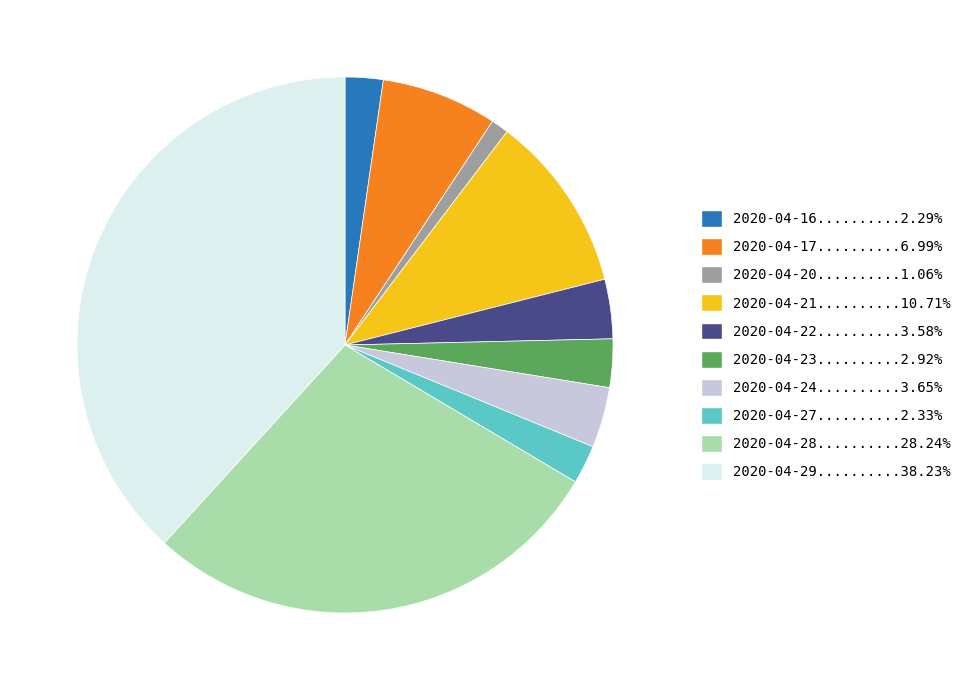

Is there a majority slice in this chart?

No